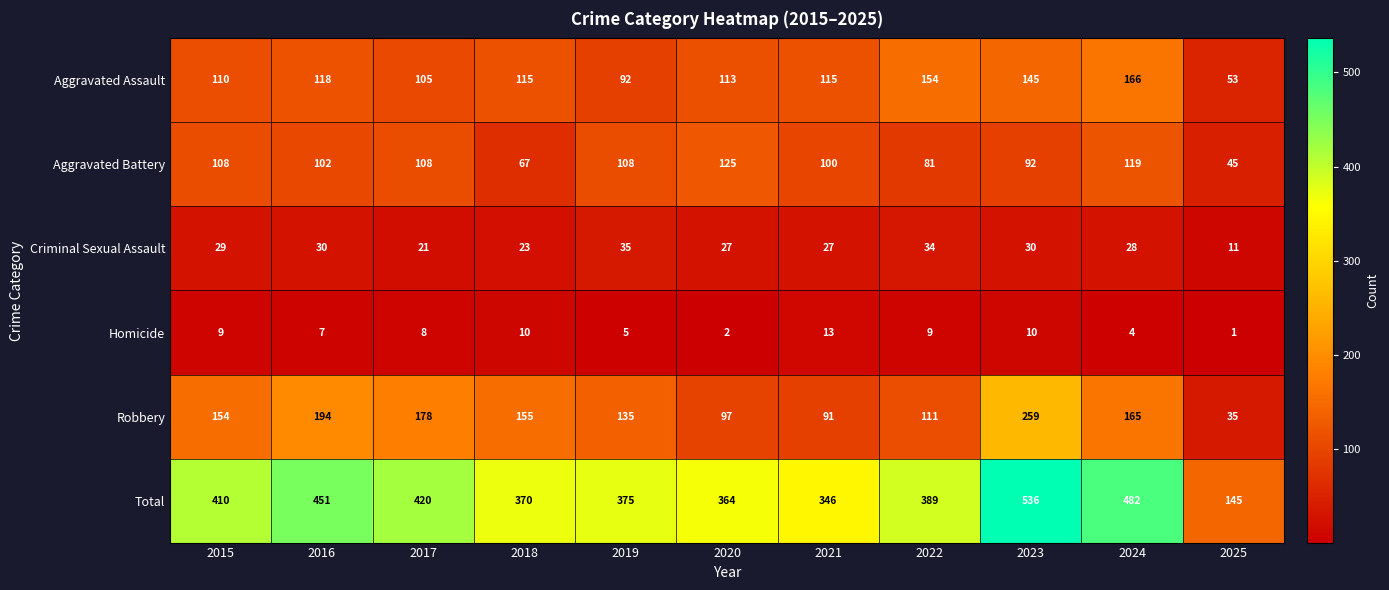

Where is Aggravated Assault nearest to the value 109?

2015